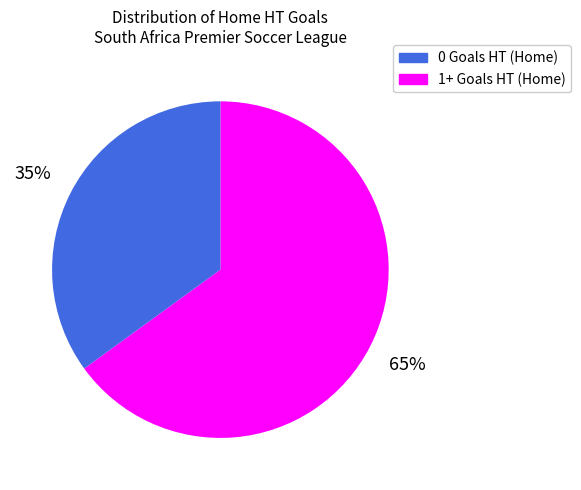

Combined, do 1+ Goals HT (Home) and 0 Goals HT (Home) account for over 50%?

Yes